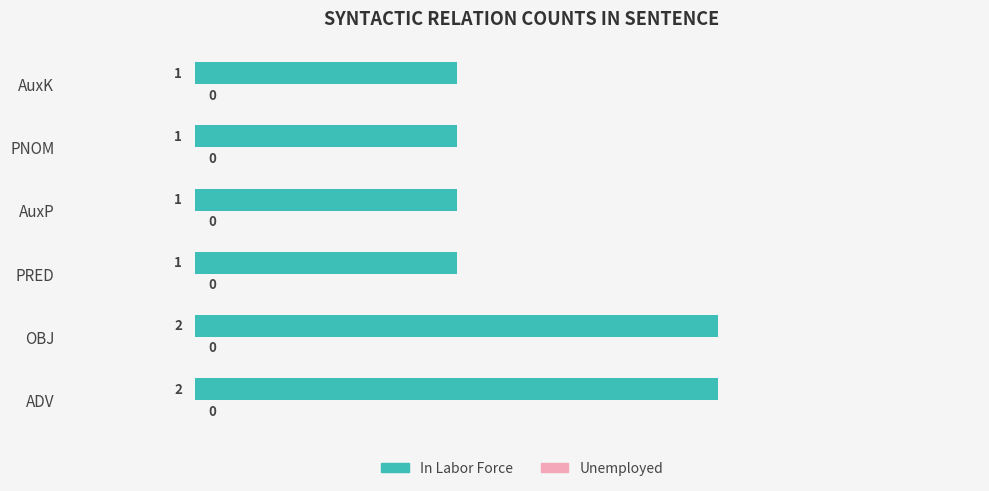

Reading bottom to top, transcribe all the data shown in this chart.

ADV=2	OBJ=2	PRED=1	AuxP=1	PNOM=1	AuxK=1